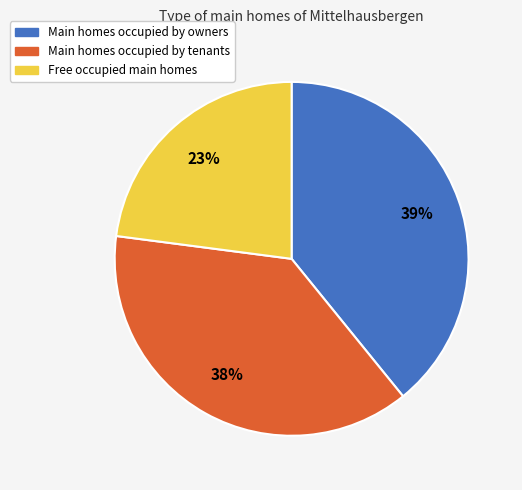

To the nearest percent, what is the difference between the largest and smallest slice percentages?

16%